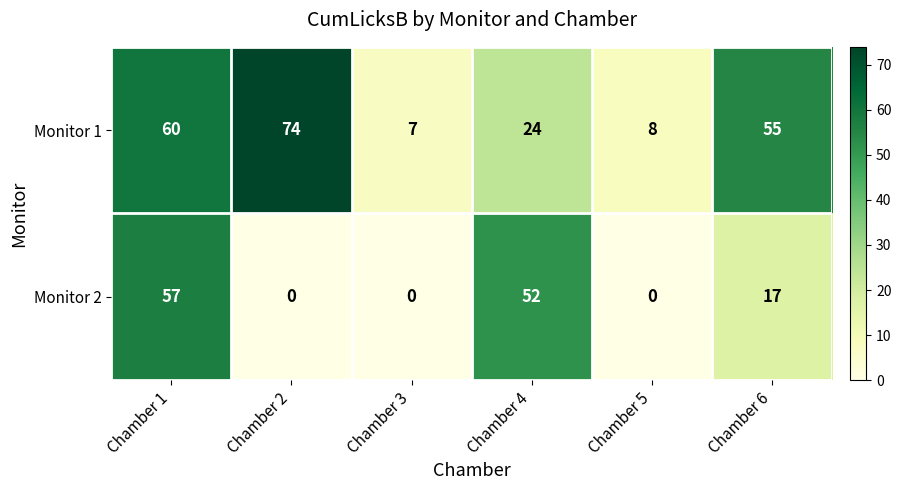

Reading left to right, what are all the values shown in this chart?

Monitor 1: 60	74	7	24	8	55
Monitor 2: 57	0	0	52	0	17